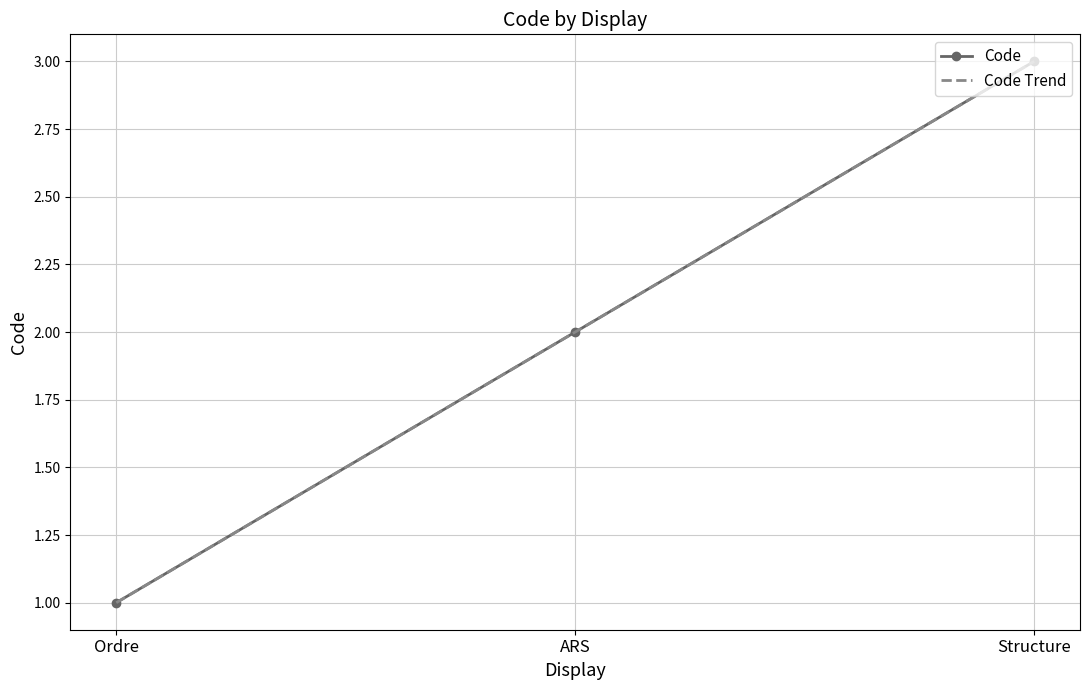

The Code Trend series shows 1.6 at Ordre. True or false?

False